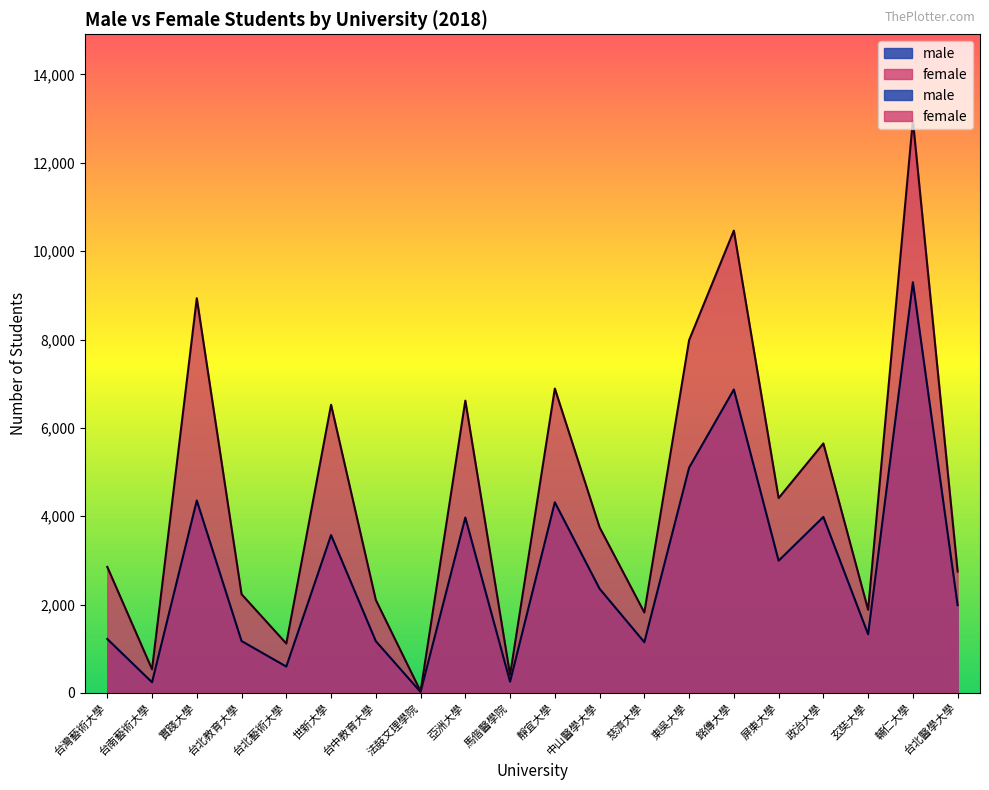

The male series shows 1148 at 慈濟大學. True or false?

True